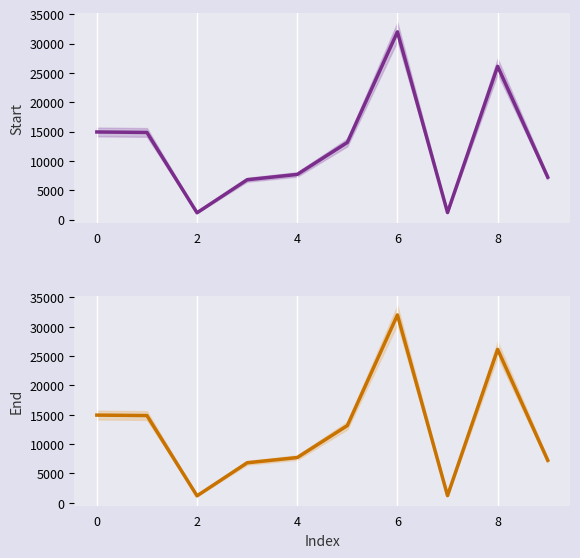

What are all the series names shown in the legend?

Start, End